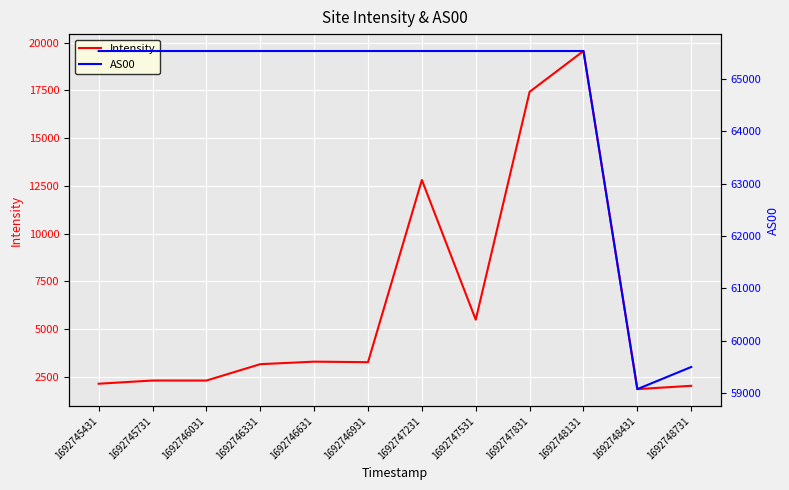

What is the sum of all AS00 values?

773915.0